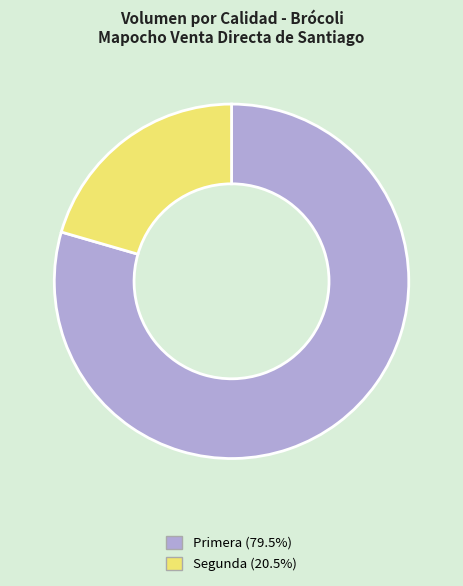

Does any single category account for the majority?

Yes